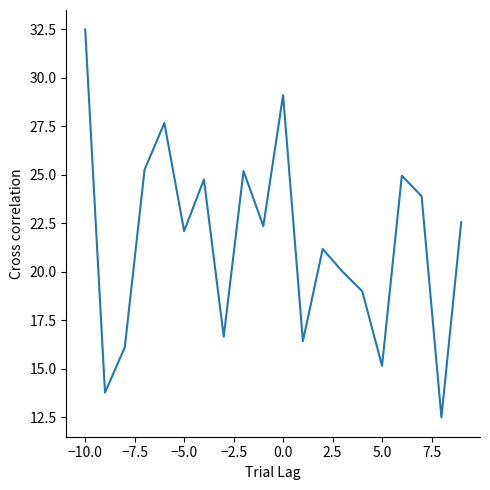

What is the average value?

21.6